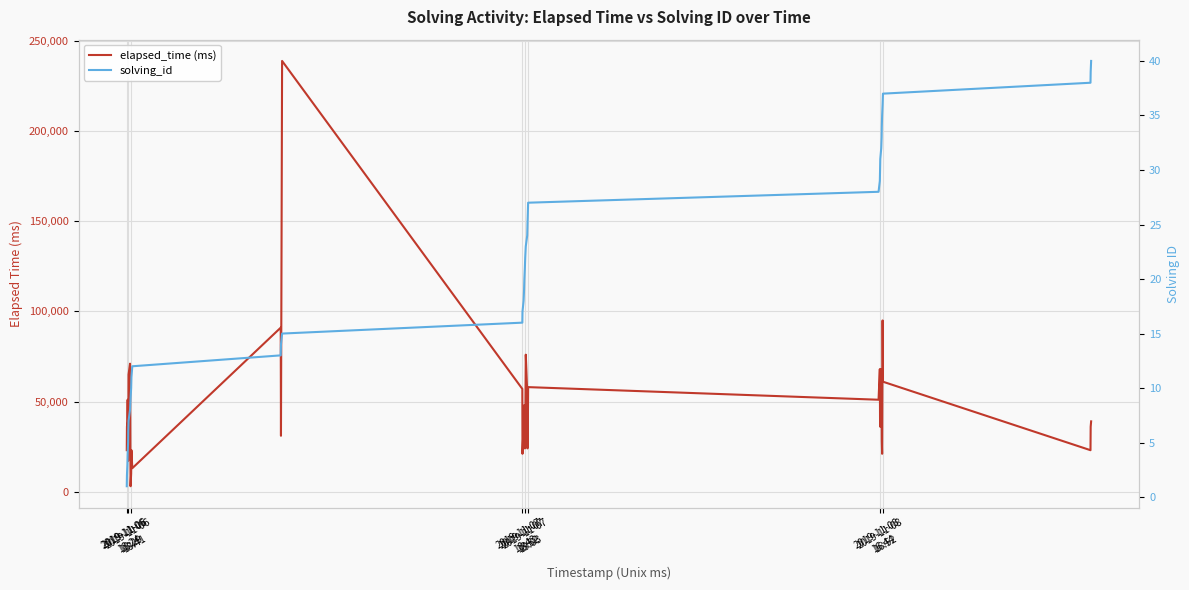

Which label corresponds to the smallest value in the chart?

2019-11-06
18:24